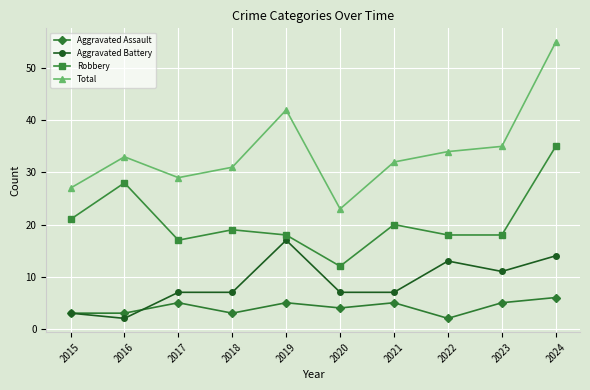

Reading left to right, what are all the values shown in this chart?

Aggravated Assault: 3	3	5	3	5	4	5	2	5	6
Aggravated Battery: 3	2	7	7	17	7	7	13	11	14
Robbery: 21	28	17	19	18	12	20	18	18	35
Total: 27	33	29	31	42	23	32	34	35	55